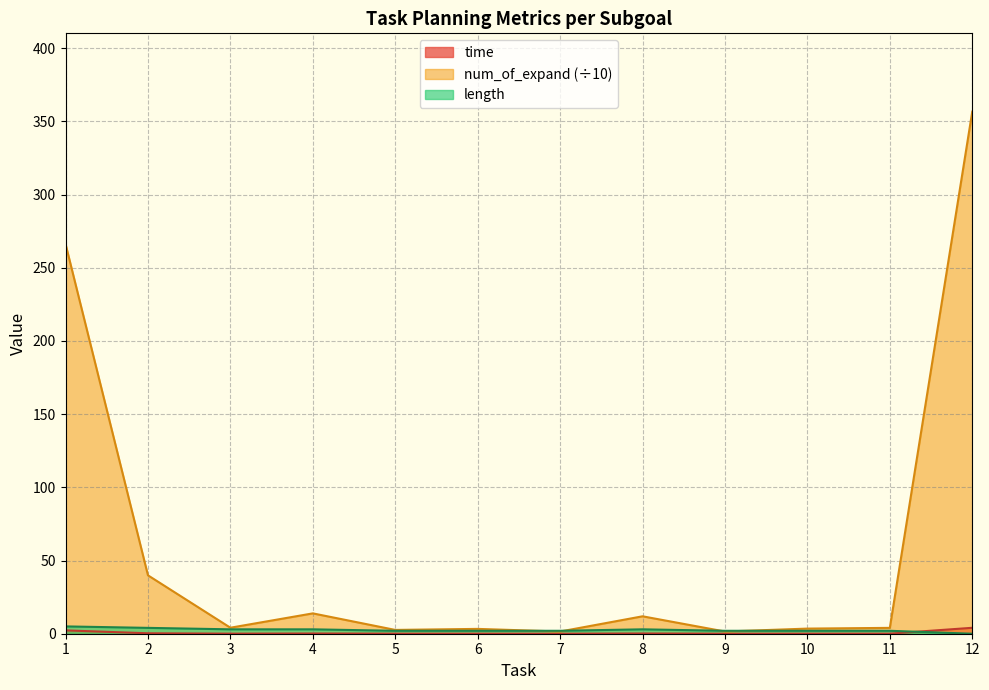

What value does the length series have at 9?

2.0